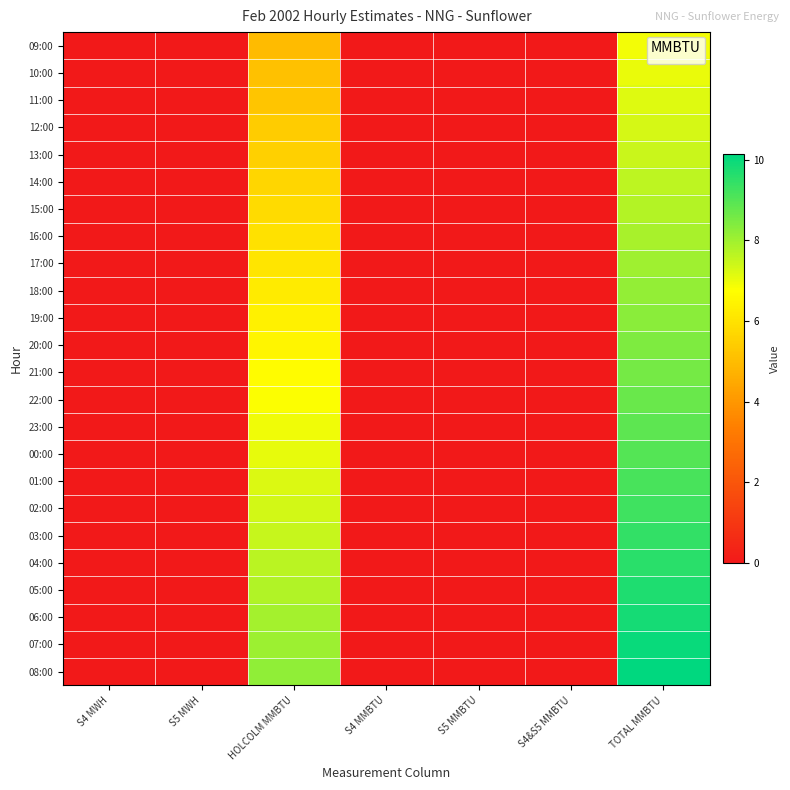

Which has a higher value, S4&S5 MMBTU or HOLCOLM MMBTU?

HOLCOLM MMBTU